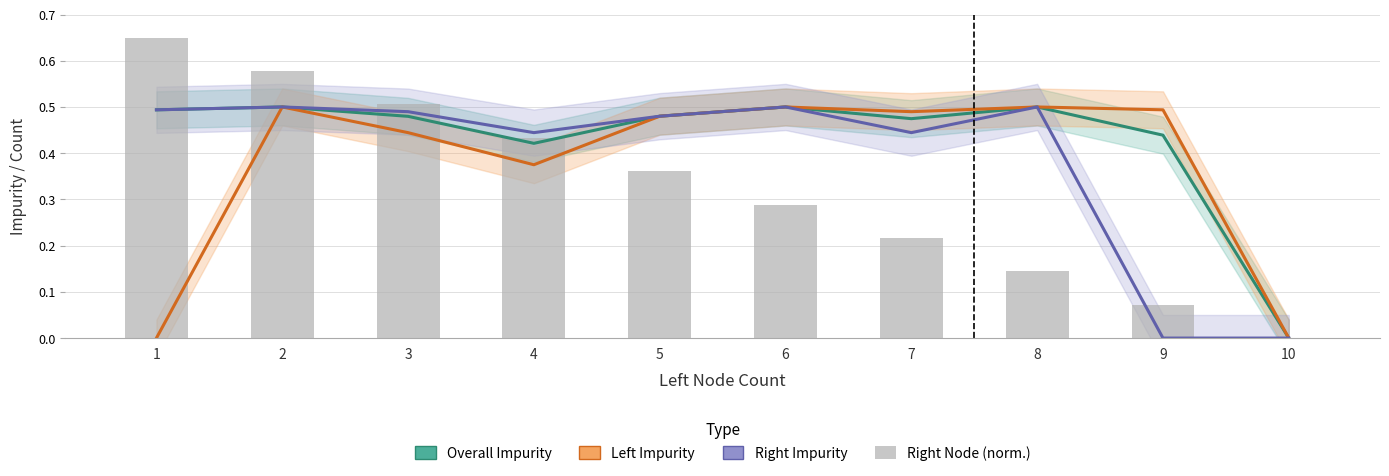

Between 6 and 2, which is larger?

6